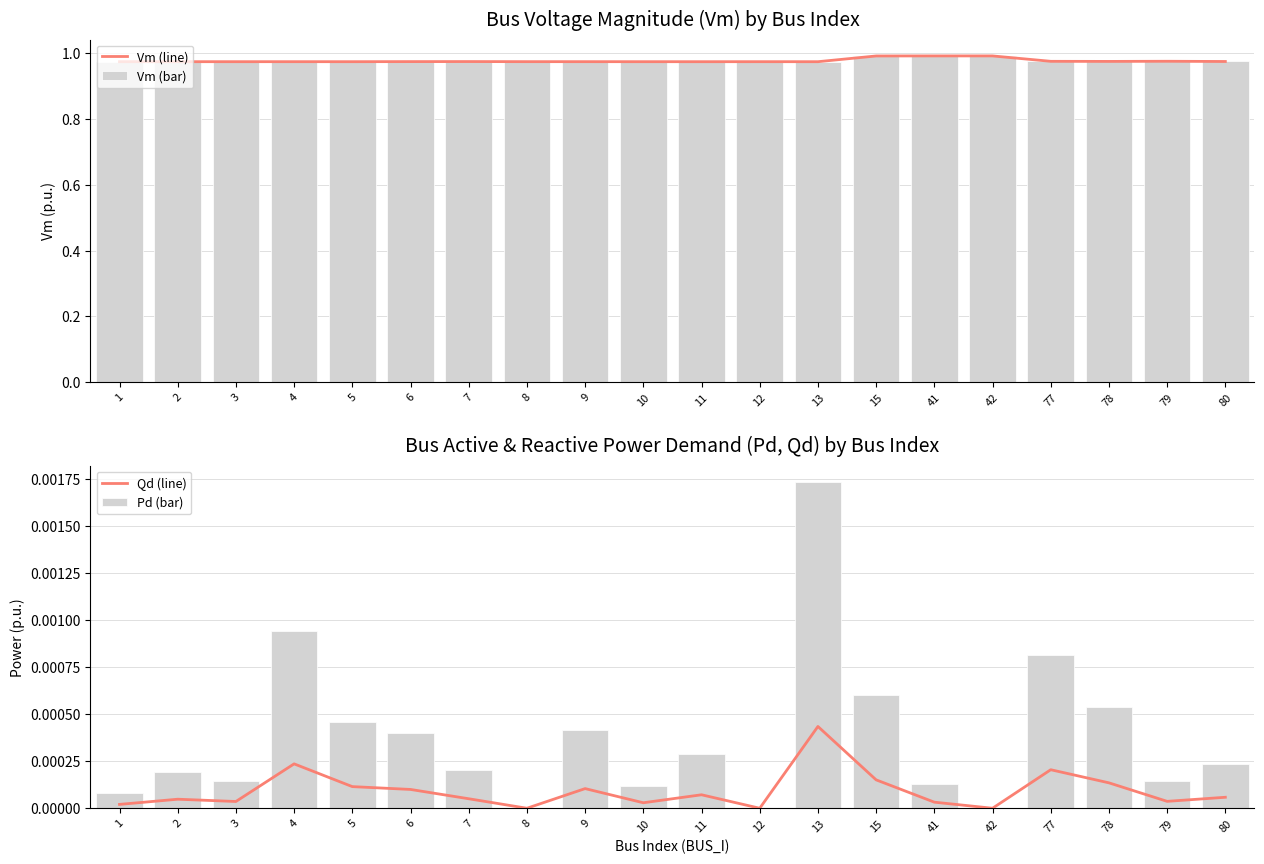

What is the lowest value of the Vm (bar) series?

1.0